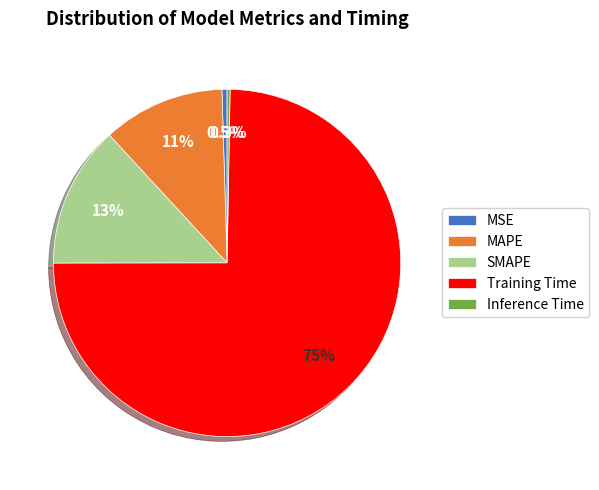

What is the largest slice in the pie chart?

Training Time